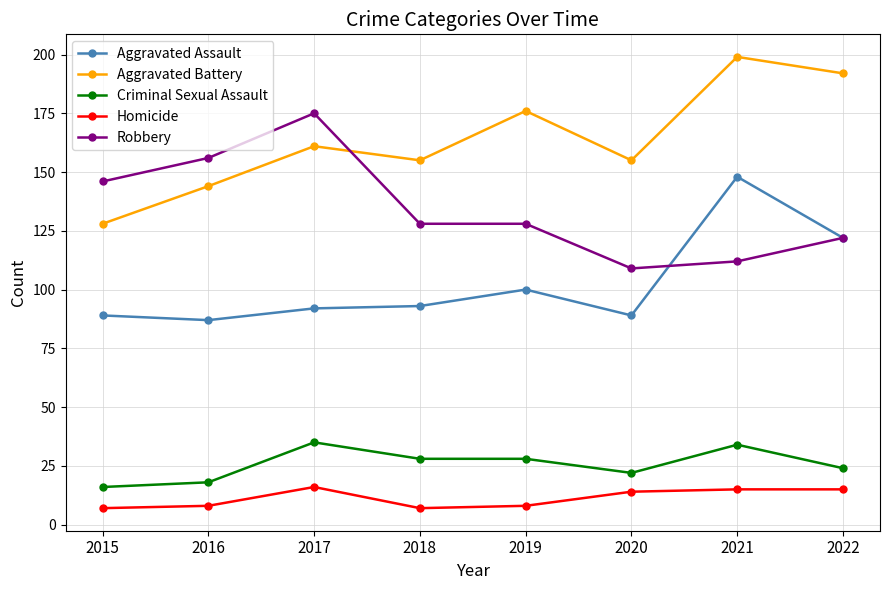

What is the spread (max minus min) of values at 2019?

168